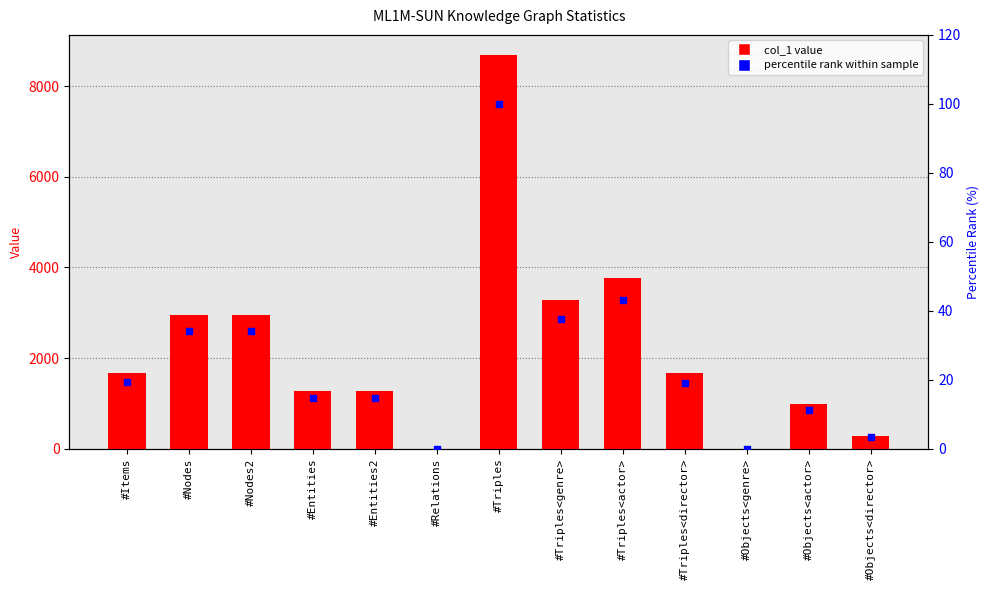

Which series reaches the minimum Y coordinate?

percentile rank within sample